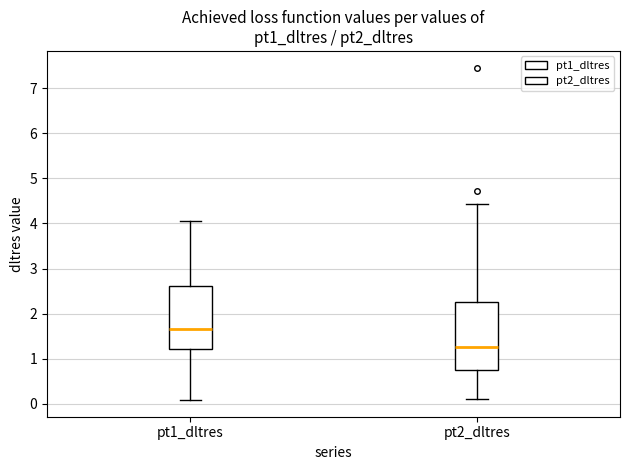

Reading left to right, read every box against the y-axis: the position of its median line, the range the box covers, and the ends of its whiskers. The values are not printed on the chart, so give them approximately, as read against the axis.

pt1_dltres: median 1.7, box 1.2 to 2.6, whiskers 0.1 to 4.0
pt2_dltres: median 1.3, box 0.8 to 2.3, whiskers 0.1 to 4.4